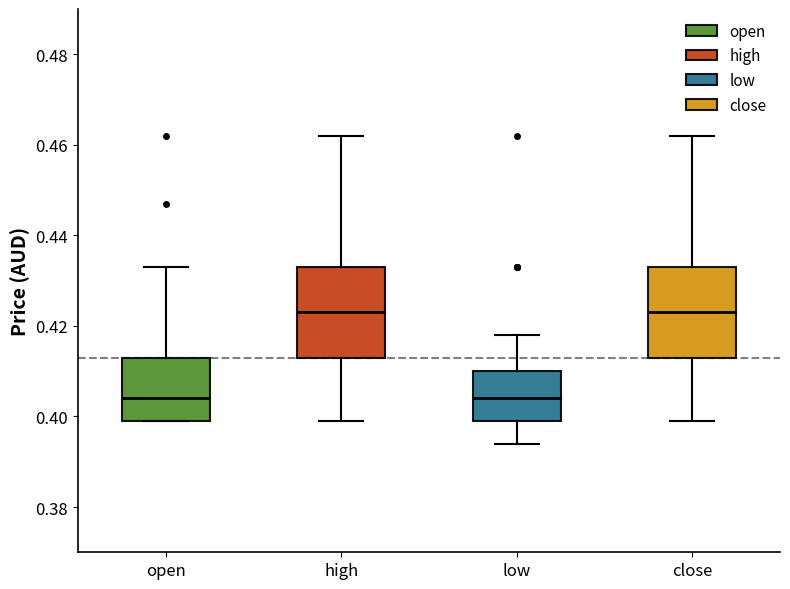

Reading left to right, read every box against the y-axis: the position of its median line, the range the box covers, and the ends of its whiskers. The values are not printed on the chart, so give them approximately, as read against the axis.

open: median 0.404, box 0.400 to 0.414, whiskers 0.400 to 0.434
high: median 0.424, box 0.414 to 0.434, whiskers 0.400 to 0.462
low: median 0.404, box 0.400 to 0.410, whiskers 0.394 to 0.418
close: median 0.424, box 0.414 to 0.434, whiskers 0.400 to 0.462